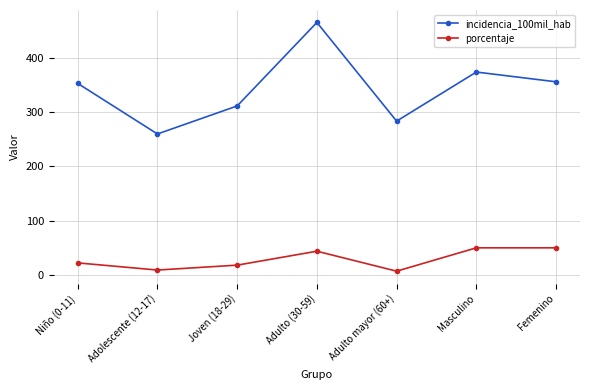

Does the chart display data point markers on the line(s)?

Yes